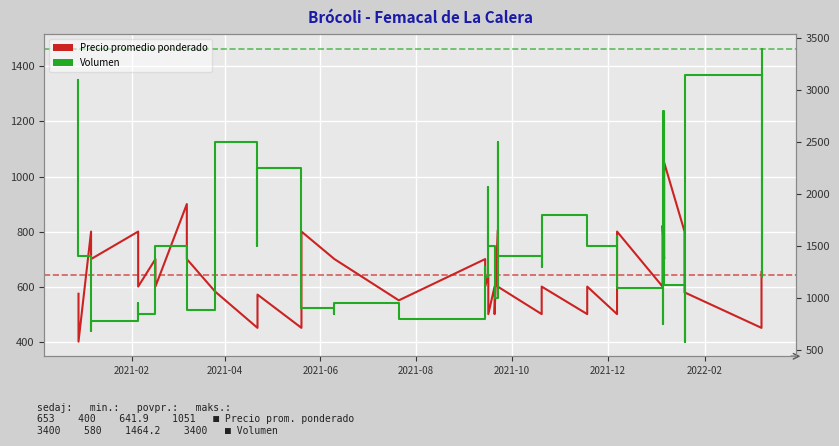

In Volumen, how many points are lower than both neighbors (excluding endpoints)?

13